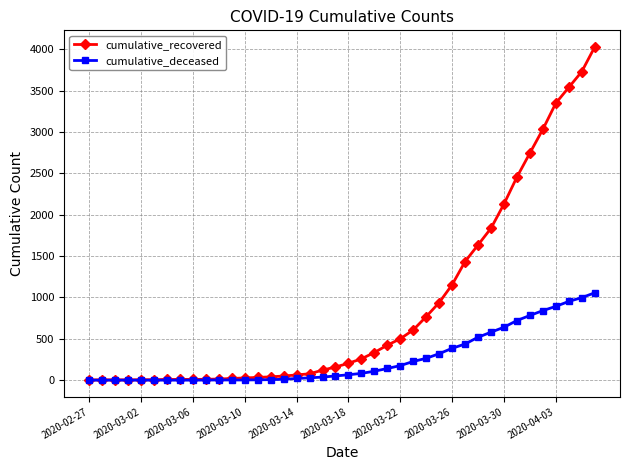

What are all the series names shown in the legend?

cumulative_recovered, cumulative_deceased